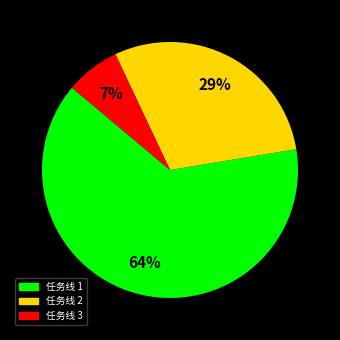

Is there a majority slice in this chart?

Yes